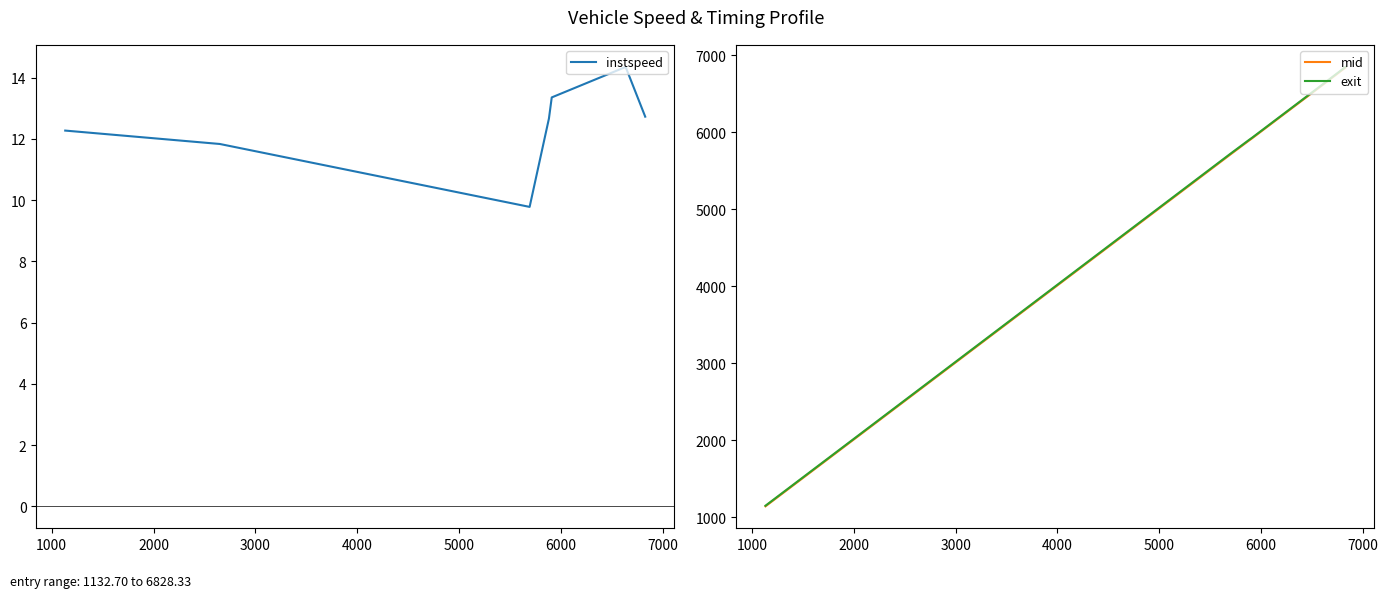

What is the maximum value for exit?

6845.4